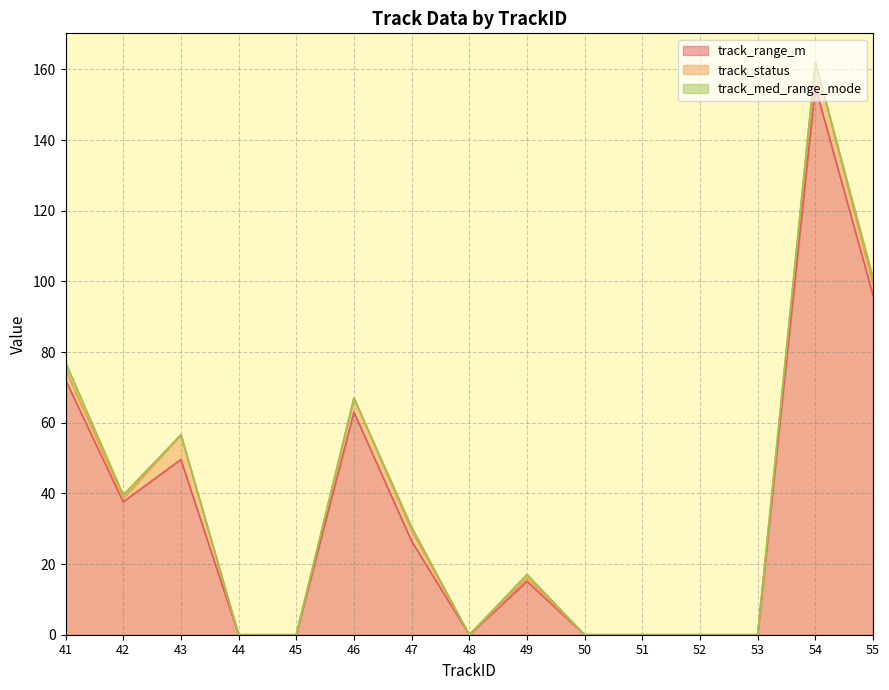

Where is track_status nearest to the value 3?

41